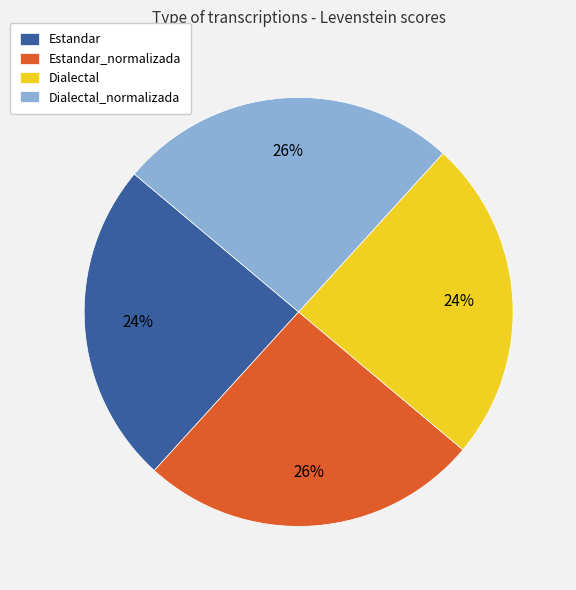

Combined, do Dialectal and Estandar account for over 50%?

No